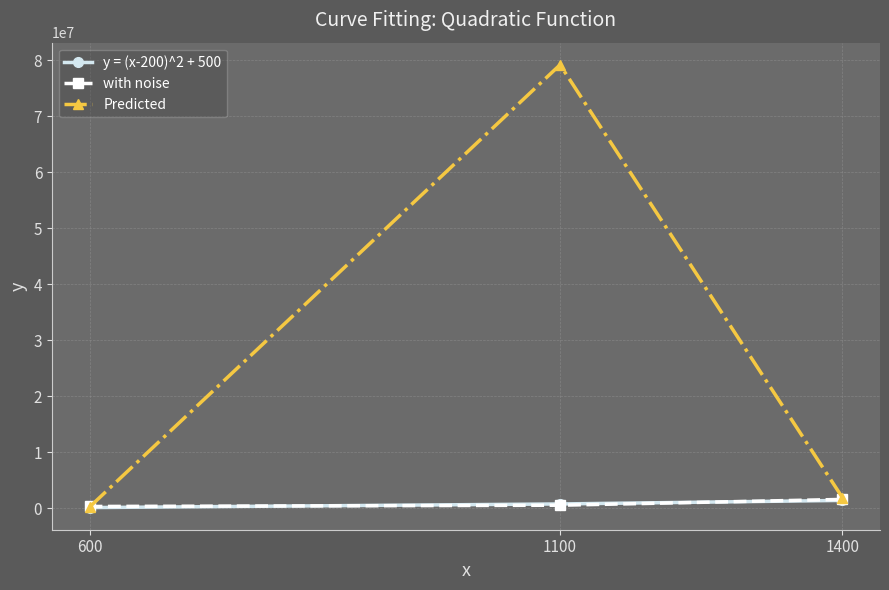

What is the sum of all Predicted values?

81430000